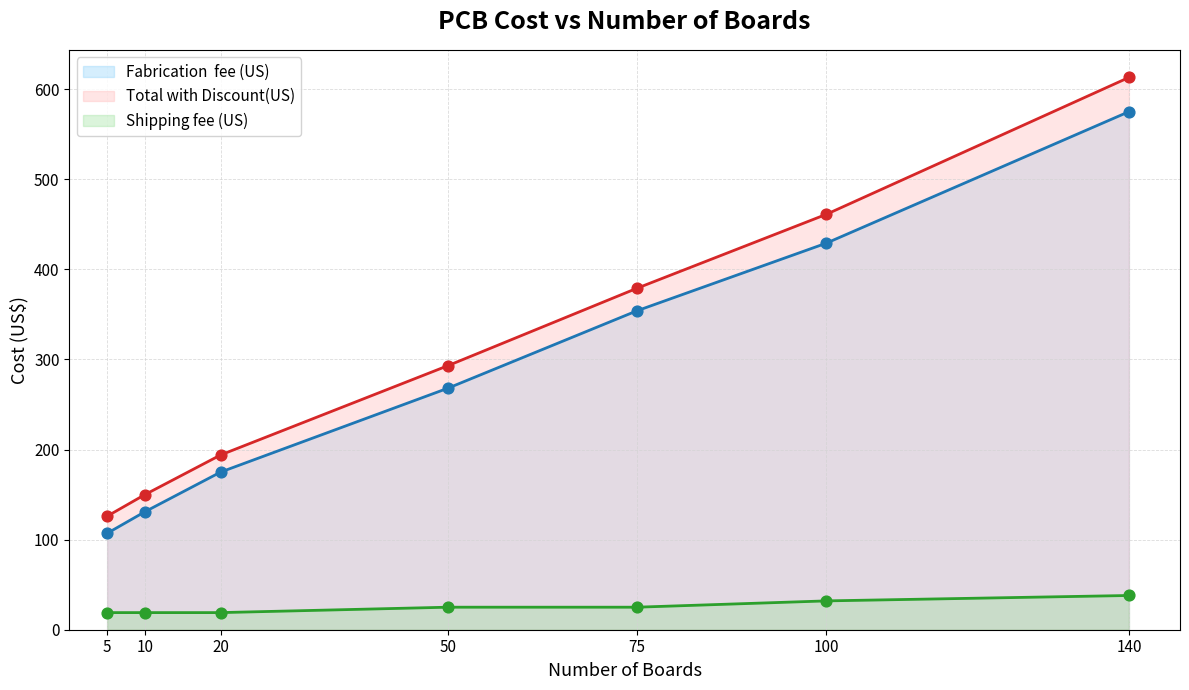

Which series has the largest total across all categories?

Total with Discount(US)